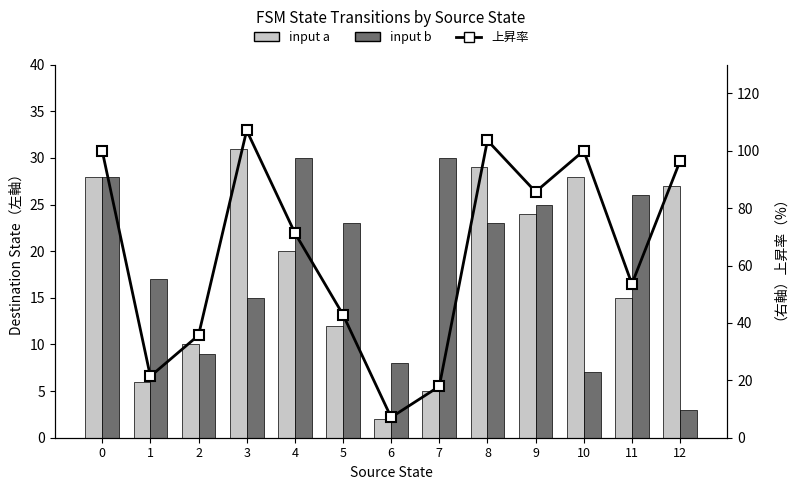

The value of input b at 0 is 18.2. True or false?

False